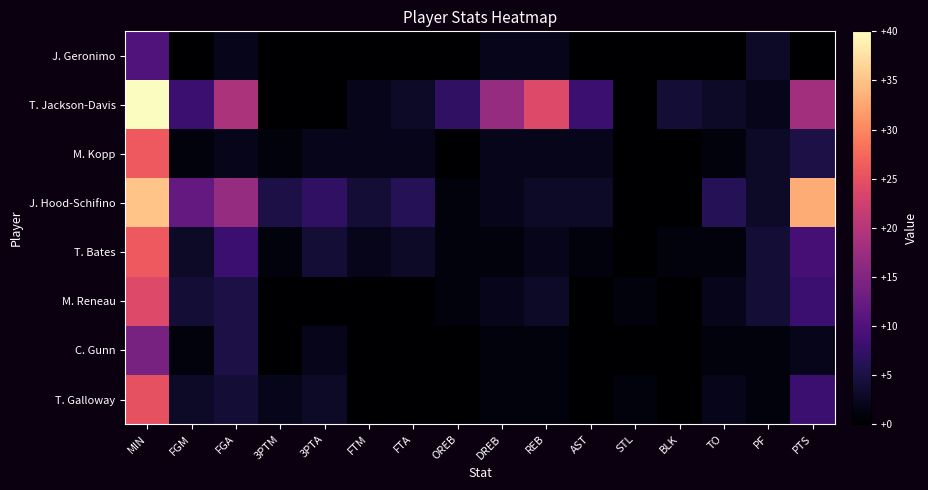

Reading right to left, transcribe all the data shown in this chart.

J. Geronimo: PTS=0	PF=3	TO=0	BLK=0	STL=0	AST=0	REB=2	DREB=2	OREB=0	FTA=0	FTM=0	3PTA=0	3PTM=0	FGA=2	FGM=0	MIN=10
T. Jackson-Davis: PTS=18	PF=2	TO=3	BLK=4	STL=0	AST=8	REB=24	DREB=17	OREB=7	FTA=3	FTM=2	3PTA=0	3PTM=0	FGA=19	FGM=8	MIN=40
M. Kopp: PTS=5	PF=3	TO=1	BLK=0	STL=0	AST=2	REB=2	DREB=2	OREB=0	FTA=2	FTM=2	3PTA=2	3PTM=1	FGA=2	FGM=1	MIN=26
J. Hood-Schifino: PTS=33	PF=3	TO=6	BLK=0	STL=0	AST=3	REB=3	DREB=2	OREB=1	FTA=6	FTM=4	3PTA=7	3PTM=5	FGA=17	FGM=12	MIN=35
T. Bates: PTS=9	PF=4	TO=1	BLK=1	STL=0	AST=1	REB=2	DREB=1	OREB=1	FTA=3	FTM=2	3PTA=4	3PTM=1	FGA=8	FGM=3	MIN=26
M. Reneau: PTS=8	PF=4	TO=2	BLK=0	STL=1	AST=0	REB=3	DREB=2	OREB=1	FTA=0	FTM=0	3PTA=0	3PTM=0	FGA=5	FGM=4	MIN=24
C. Gunn: PTS=2	PF=1	TO=1	BLK=0	STL=0	AST=0	REB=1	DREB=1	OREB=0	FTA=0	FTM=0	3PTA=2	3PTM=0	FGA=5	FGM=1	MIN=14
T. Galloway: PTS=8	PF=1	TO=2	BLK=0	STL=1	AST=0	REB=1	DREB=1	OREB=0	FTA=0	FTM=0	3PTA=3	3PTM=2	FGA=4	FGM=3	MIN=25